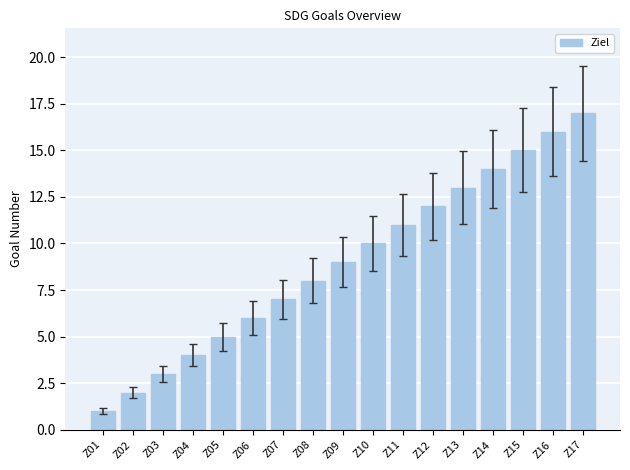

What is the difference between the maximum and minimum values?

16